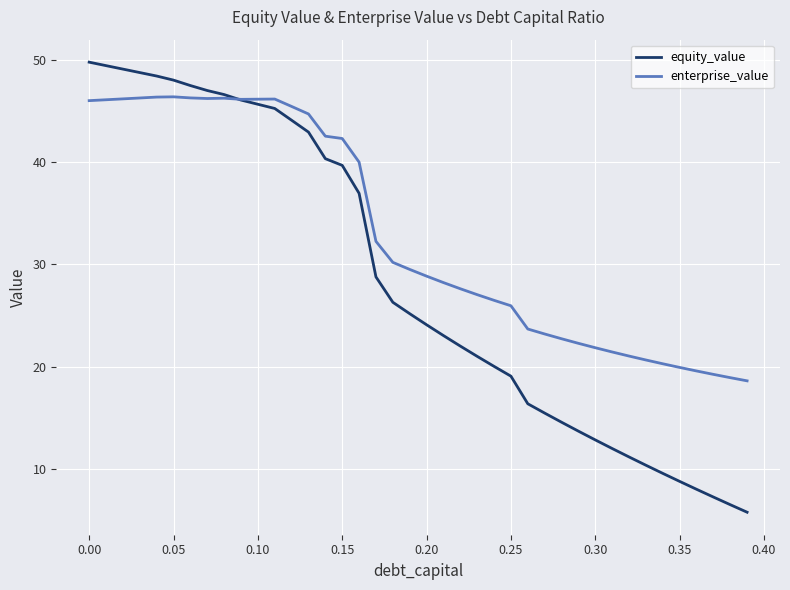

Which series has the largest range (max minus min)?

equity_value